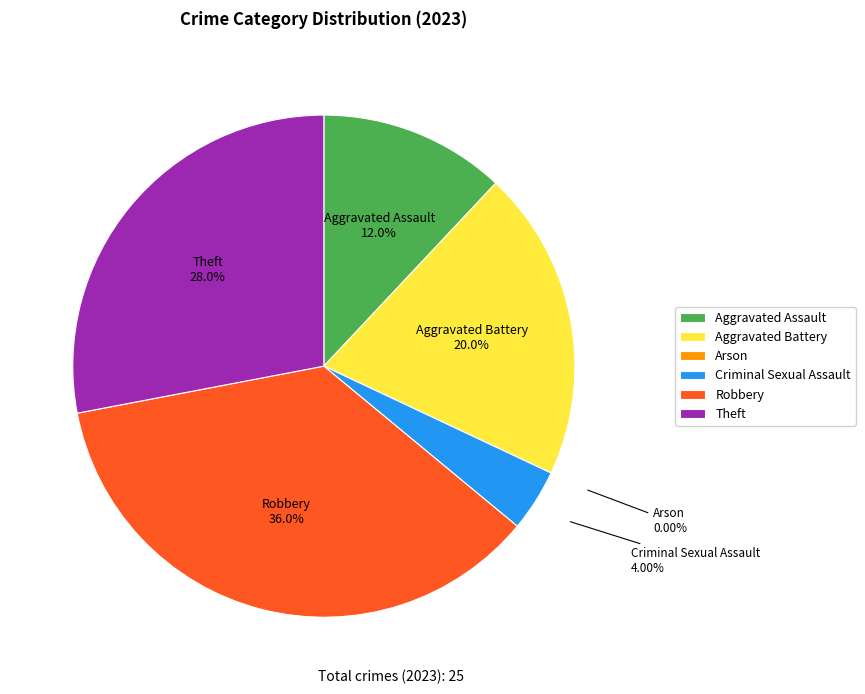

The Aggravated Battery slice represents 13% of the pie. True or false?

False